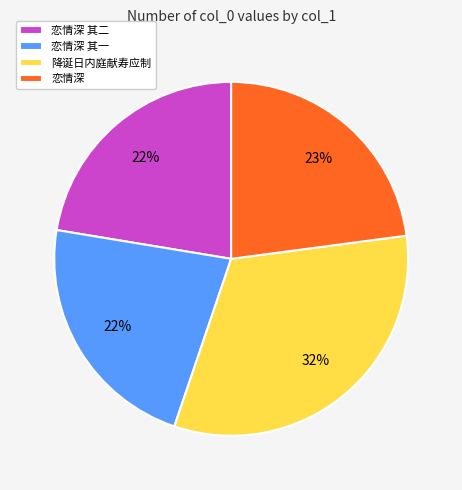

To the nearest percent, what portion does 降诞日内庭献寿应制 represent?

32%